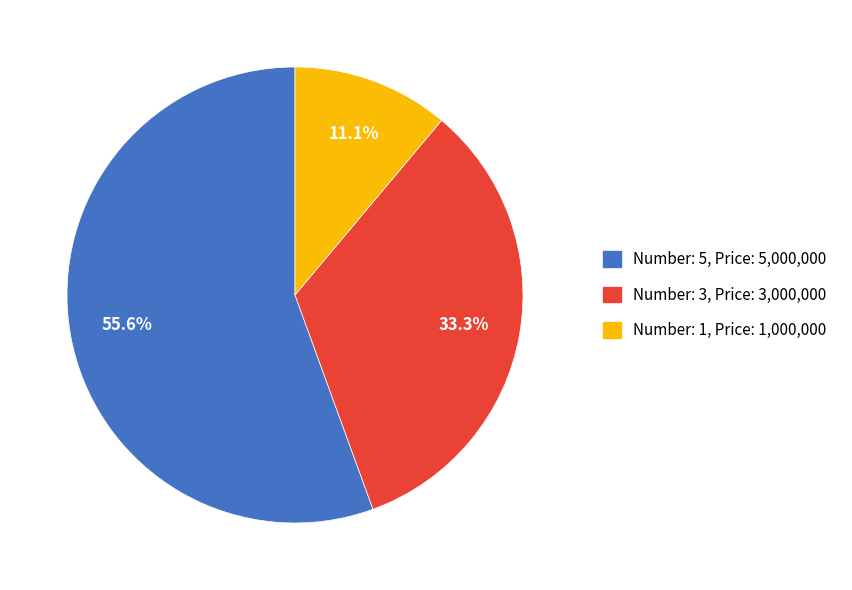

Which category accounts for the majority?

Number: 5, Price: 5,000,000